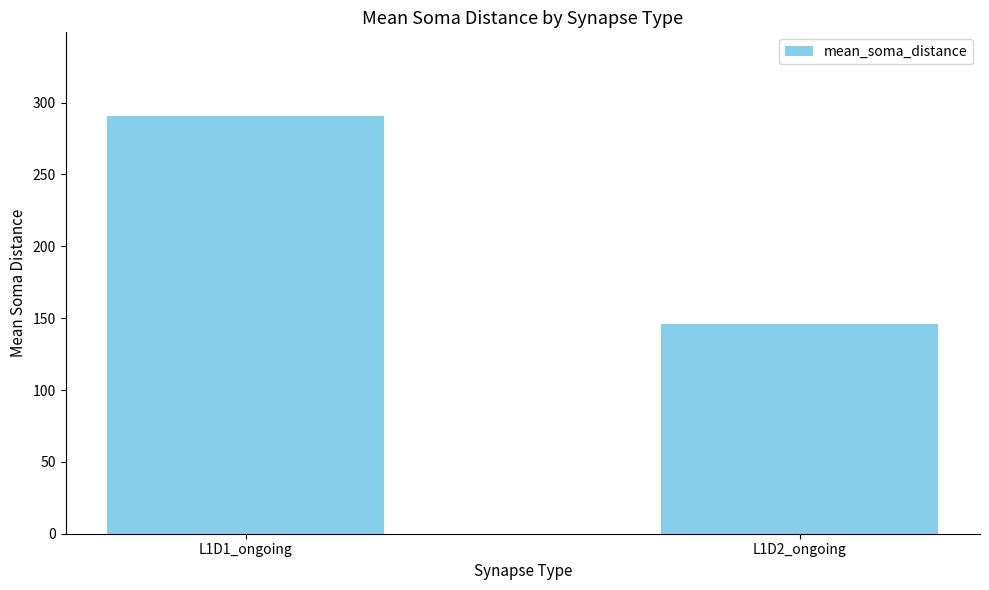

Does the chart contain stacked bars?

No